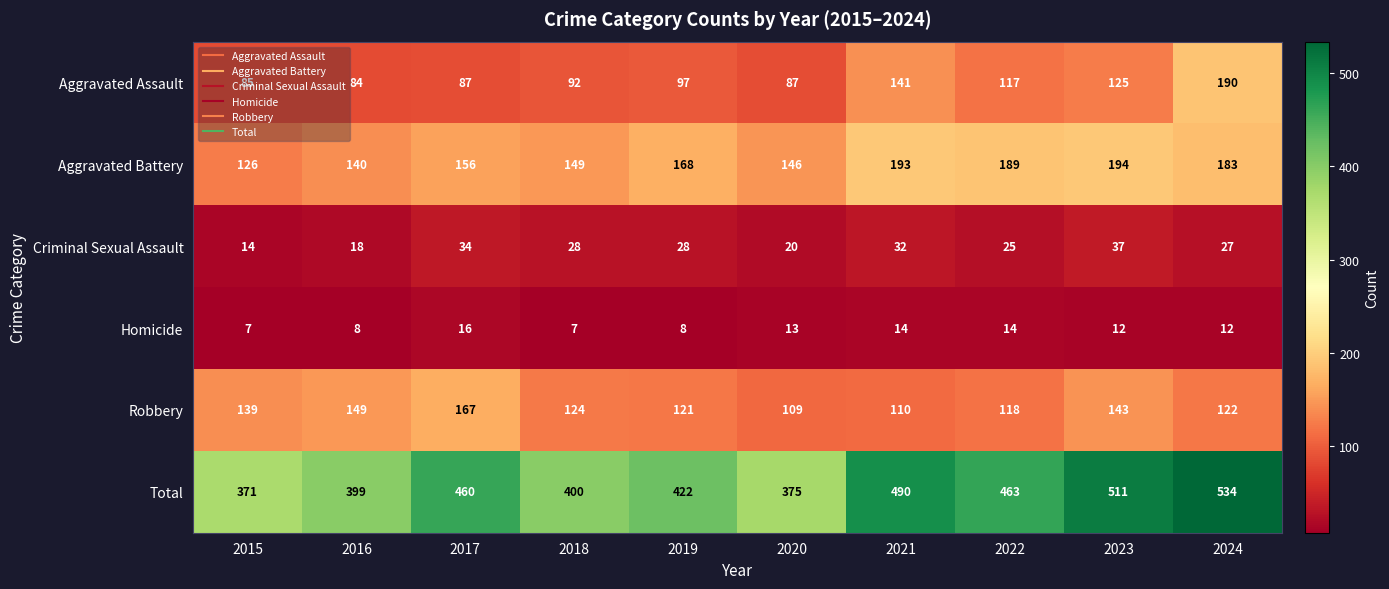

What value does the Total series have at 2024?

534